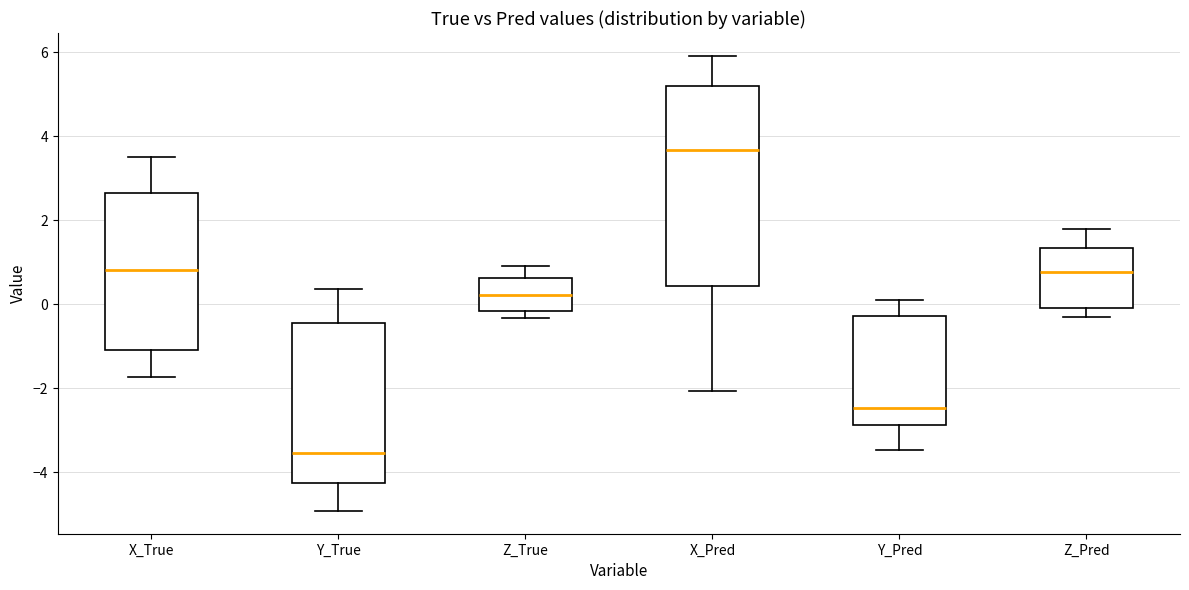

Reading left to right, transcribe this box plot: for each box, give where its median line is, the range the box spans, and where its two whiskers end, as read against the y-axis. The values are not printed on the chart, so give them approximately, as read against the axis.

X_True: median 0.8, box -1.2 to 2.6, whiskers -1.8 to 3.6
Y_True: median -3.6, box -4.2 to -0.4, whiskers -5.0 to 0.4
Z_True: median 0.2, box -0.2 to 0.6, whiskers -0.4 to 0.8
X_Pred: median 3.6, box 0.4 to 5.2, whiskers -2.0 to 6.0
Y_Pred: median -2.4, box -2.8 to -0.2, whiskers -3.4 to 0.2
Z_Pred: median 0.8, box 0.0 to 1.4, whiskers -0.4 to 1.8